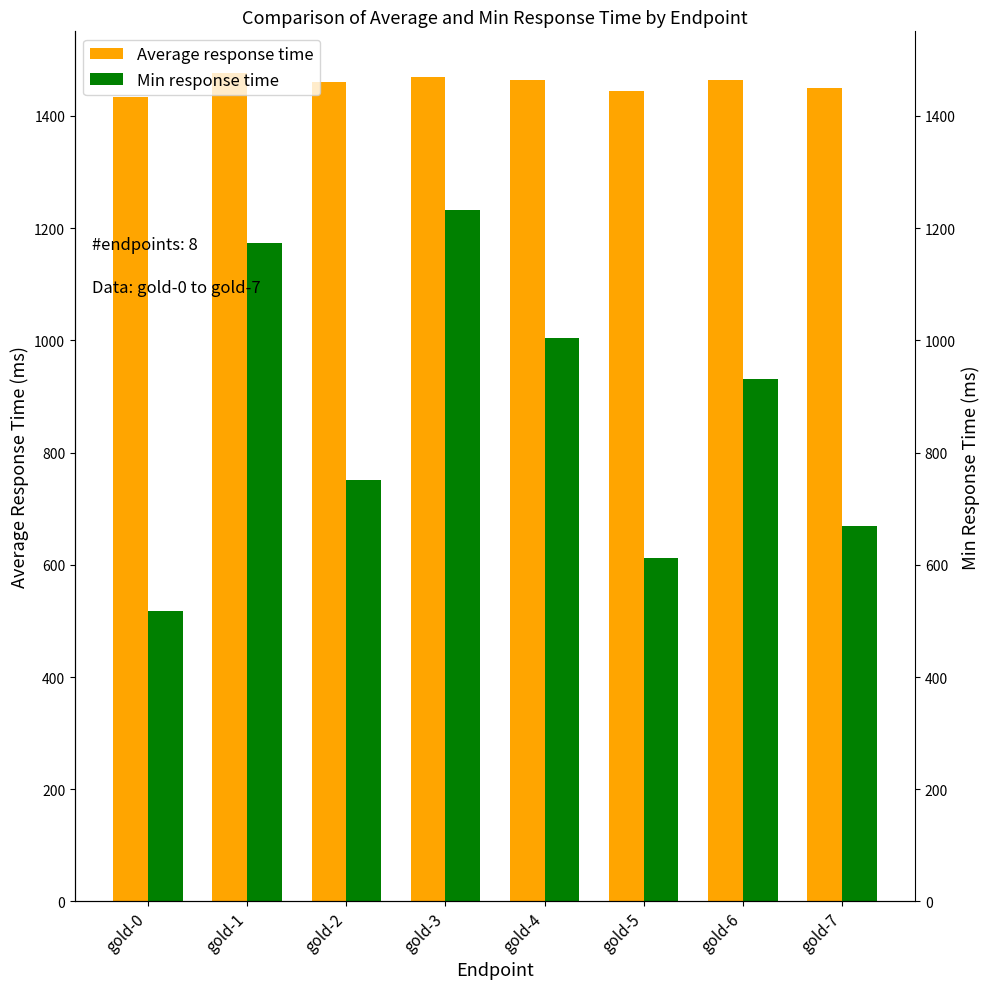

Is it true that Average response time equals 2291 at gold-6?

False